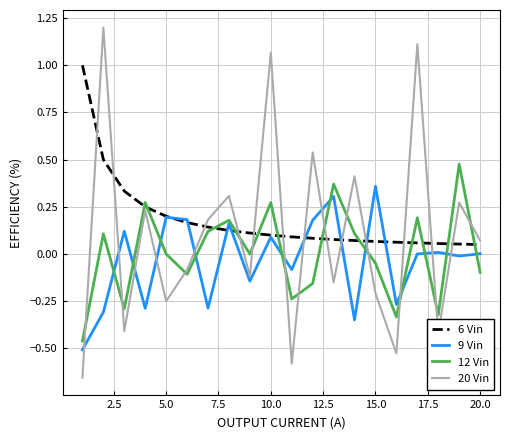

What is the highest value of the 20 Vin series?

1.2